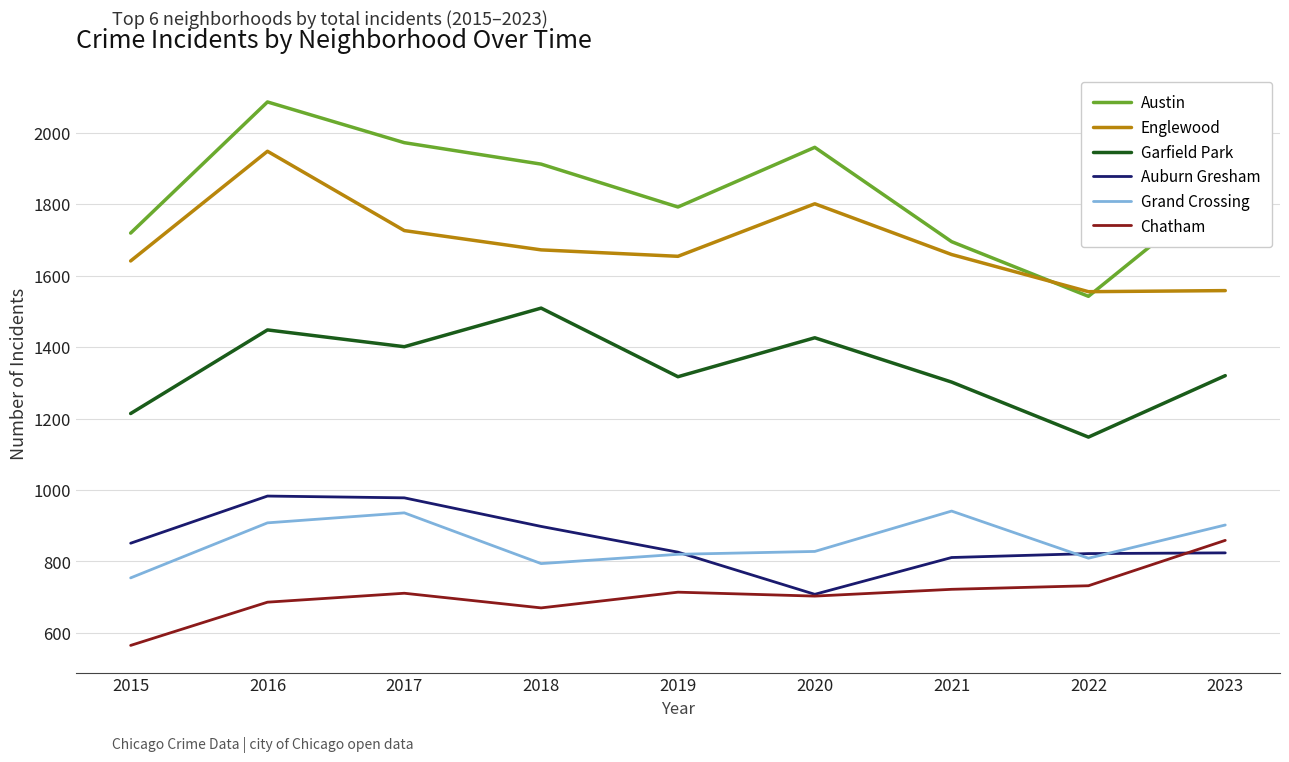

What is the greatest value displayed?

2086